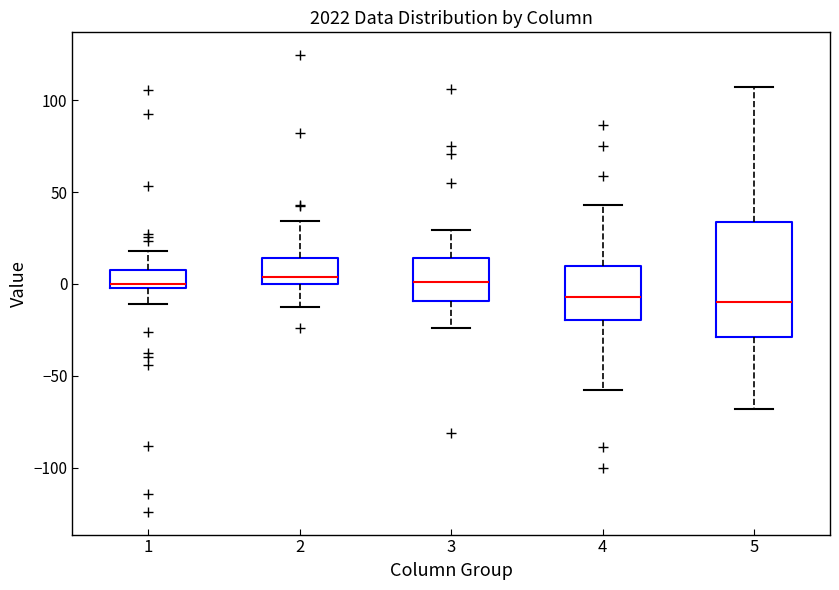

Comparing the boxes themselves (not the whiskers), which one is the tallest?

5